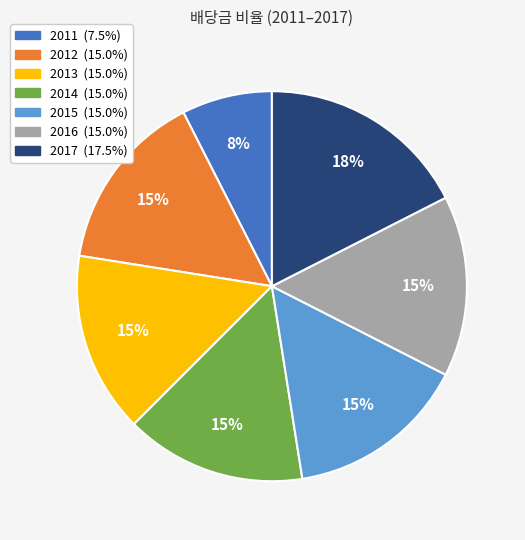

To the nearest percent, what percentage of the pie is 2012?

15%